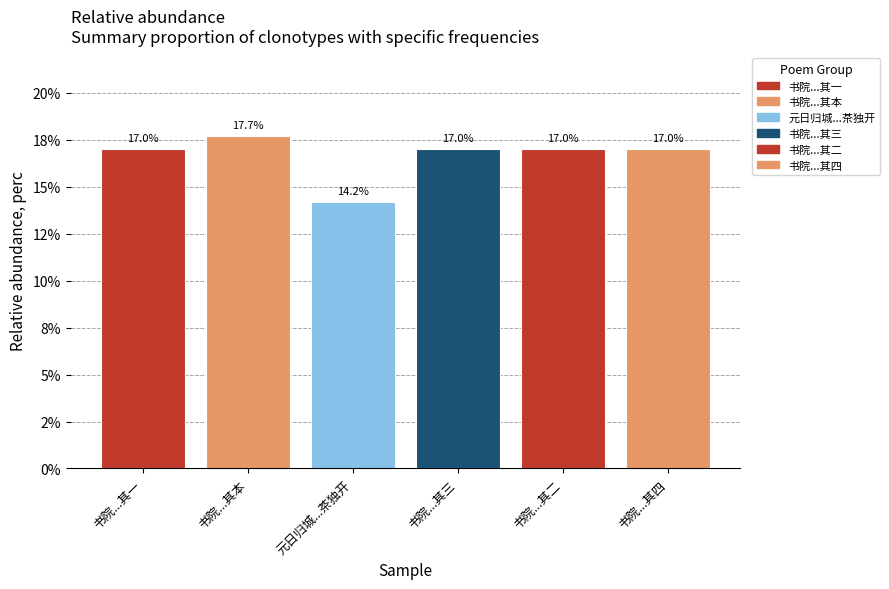

What is the minimum value shown in the chart?

14.2